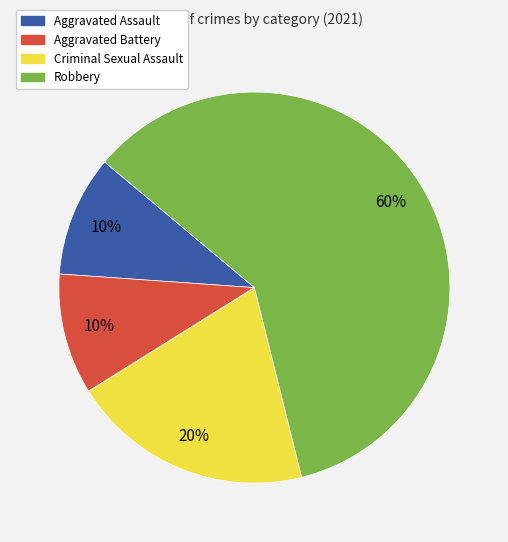

Which slice is the largest?

Robbery